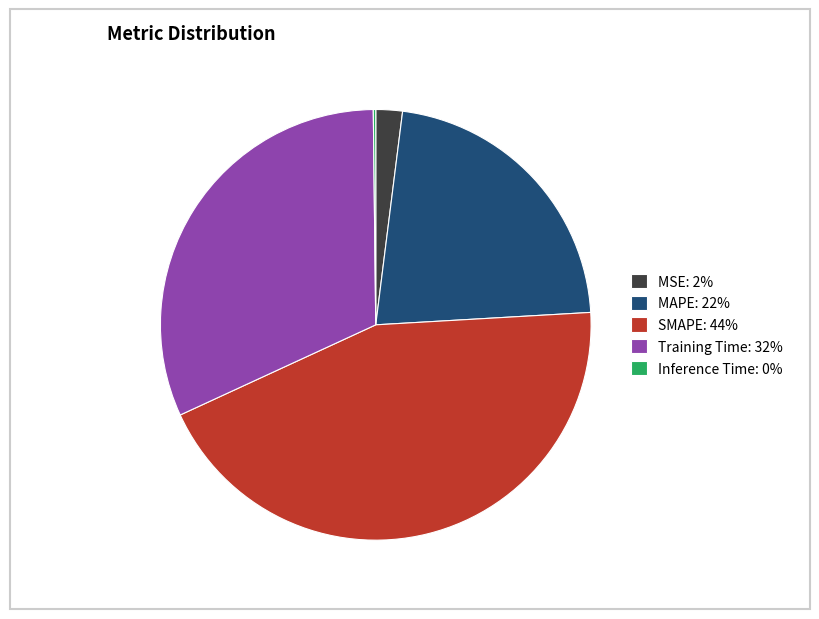

Combined, do MSE and MAPE account for over 50%?

No